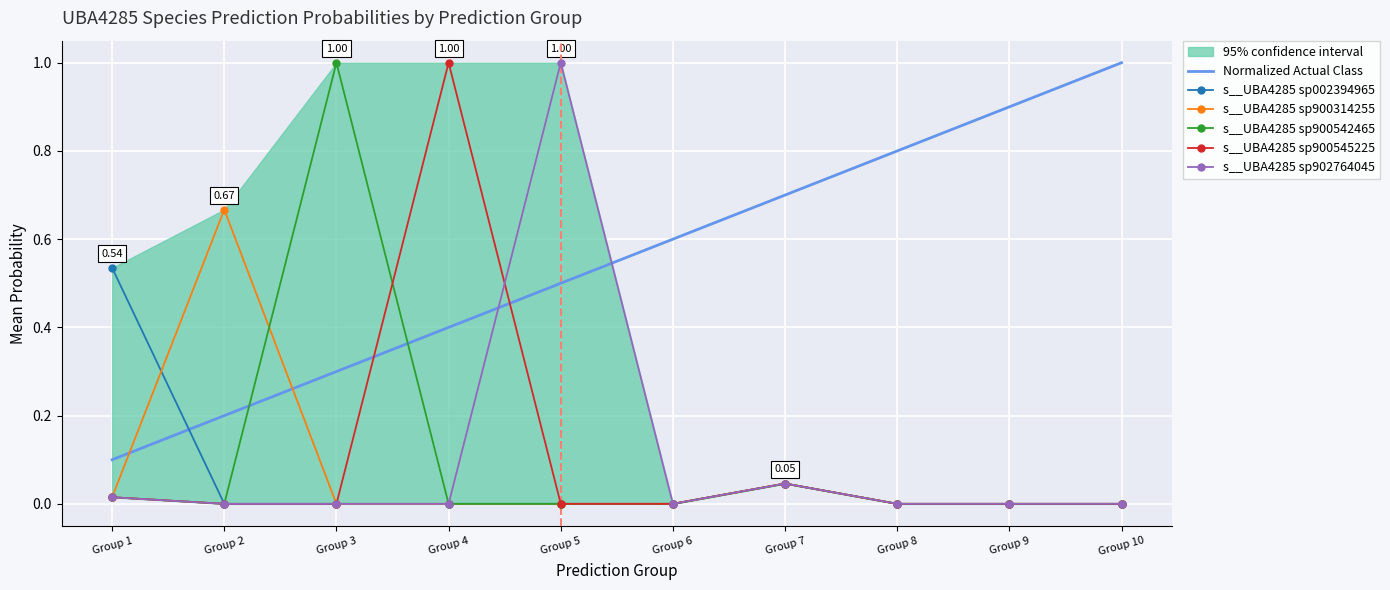

How many interior local peaks does the s__UBA4285 sp900314255 series have?

2